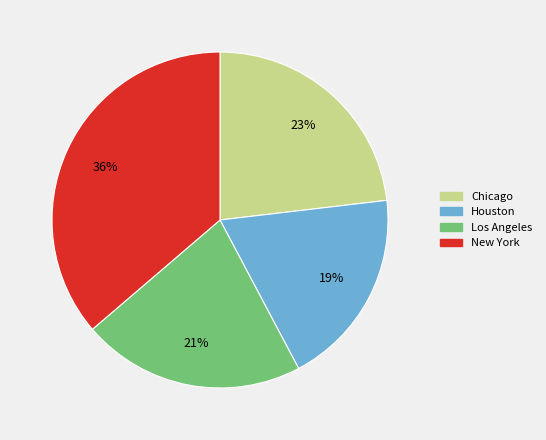

To the nearest percent, what is the difference between the largest and smallest slice percentages?

17%